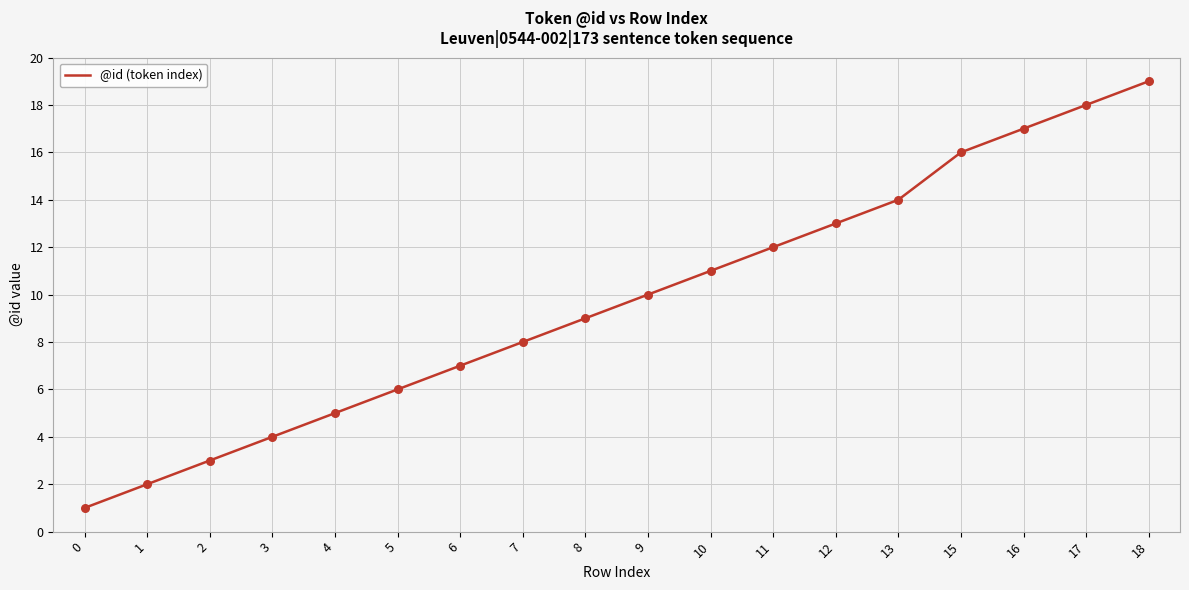

Which has a higher value, 15 or 6?

15